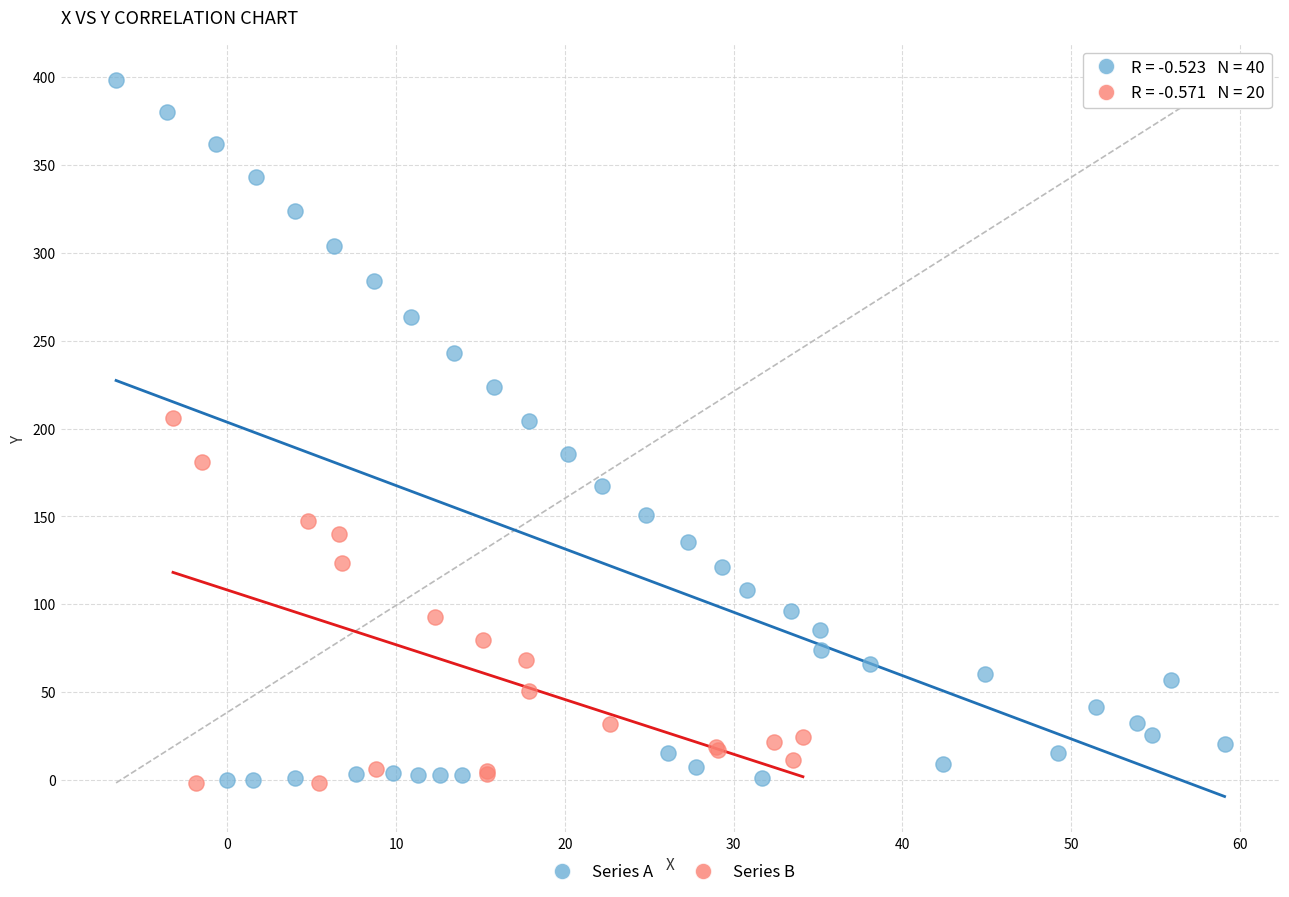

Which series has the widest spread of Y values?

Series A